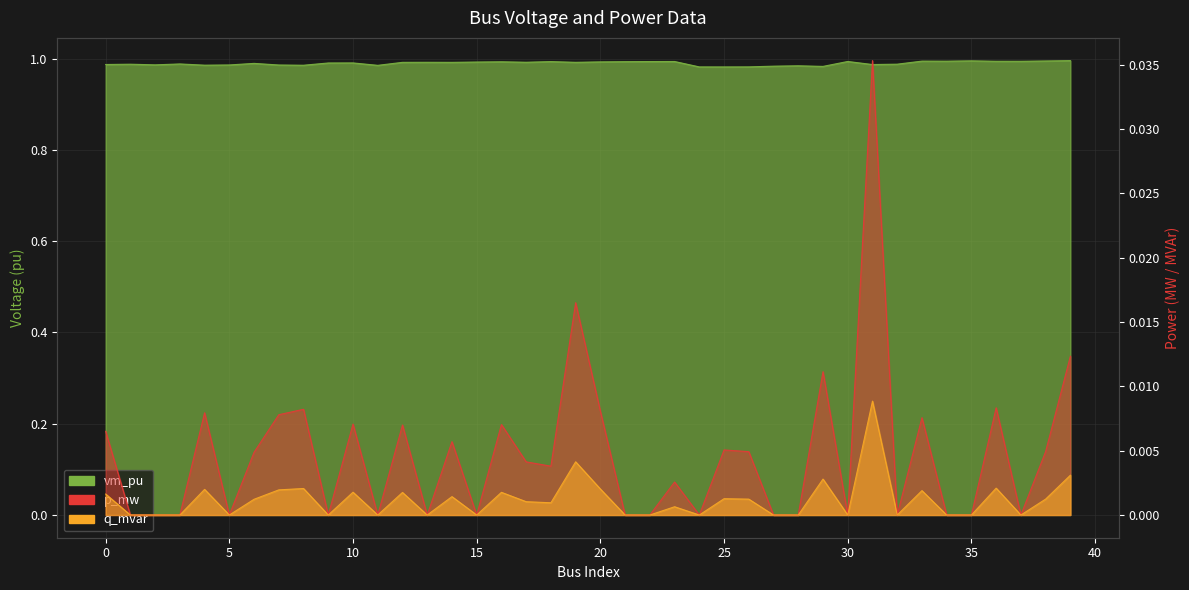

At how many categories does at least one series exceed 0?

40